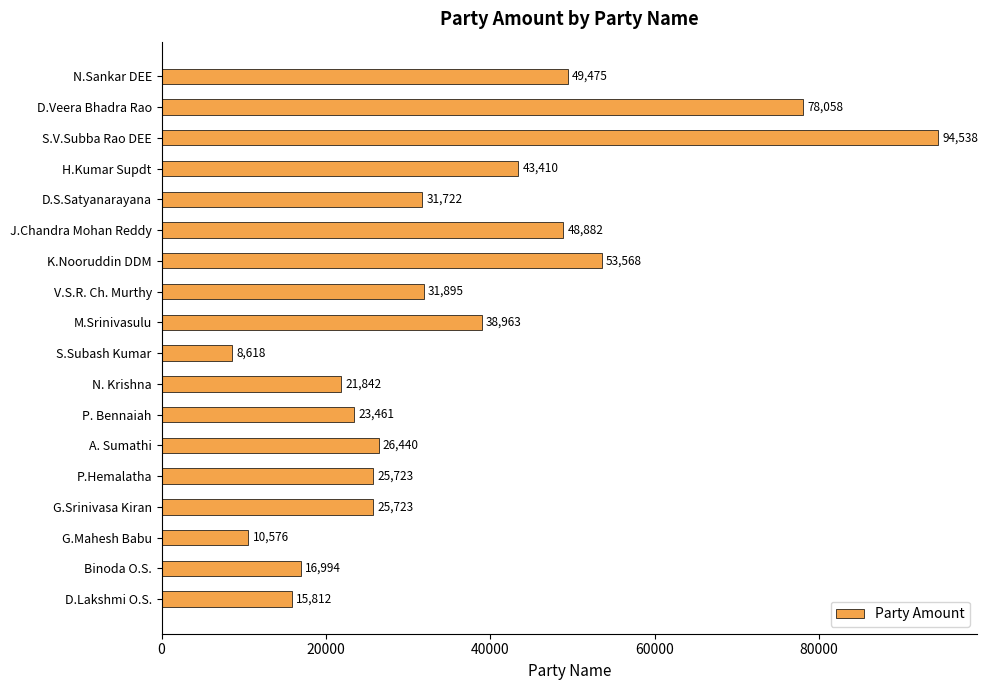

What is the minimum value shown in the chart?

8618